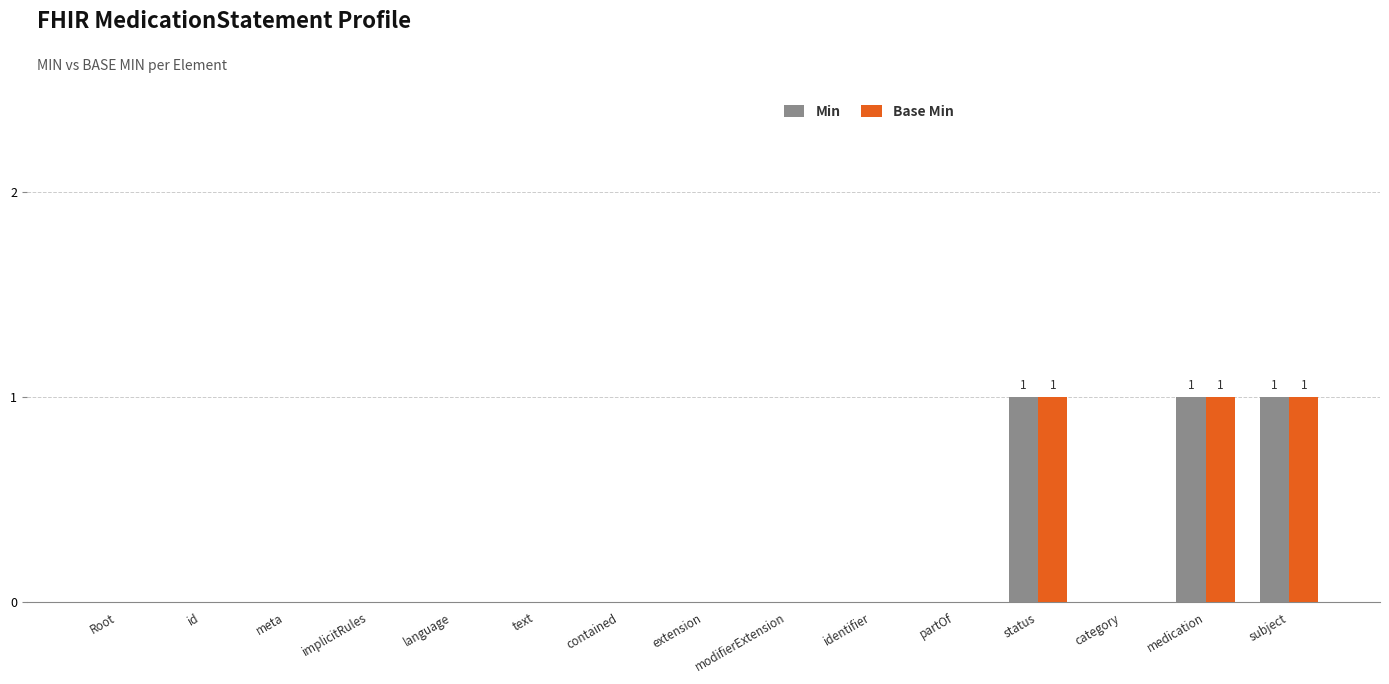

How many distinct data groups are displayed?

2